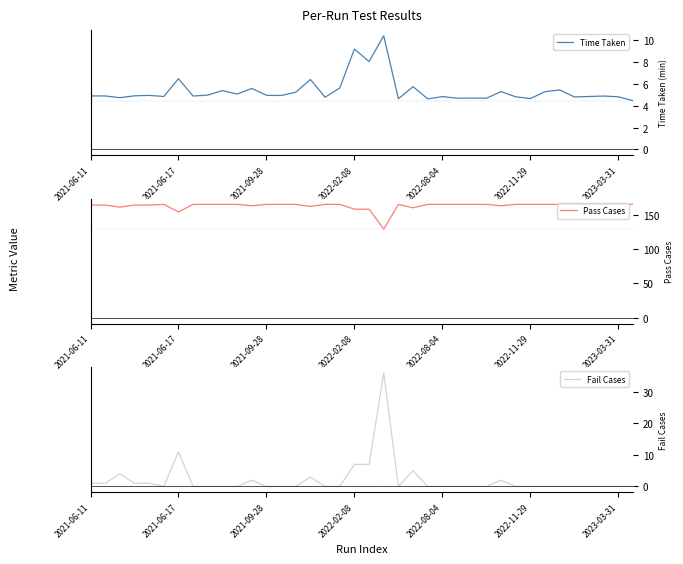

Which has a higher value, 27 or 25?

27